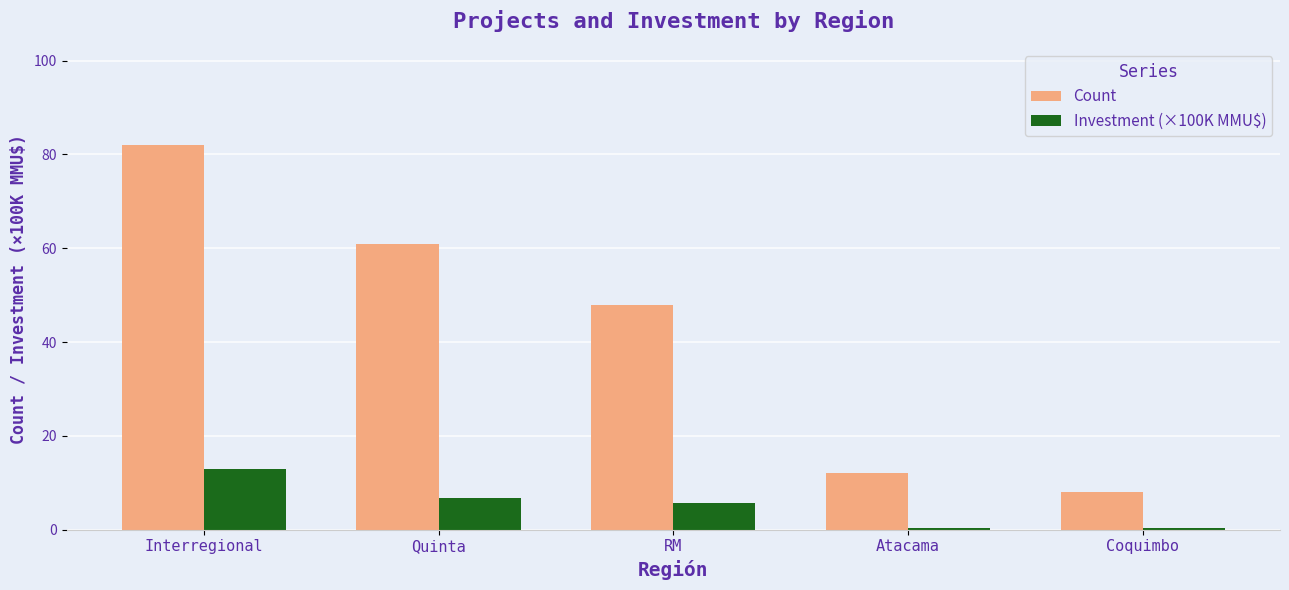

Which category has the highest value across all series?

Interregional